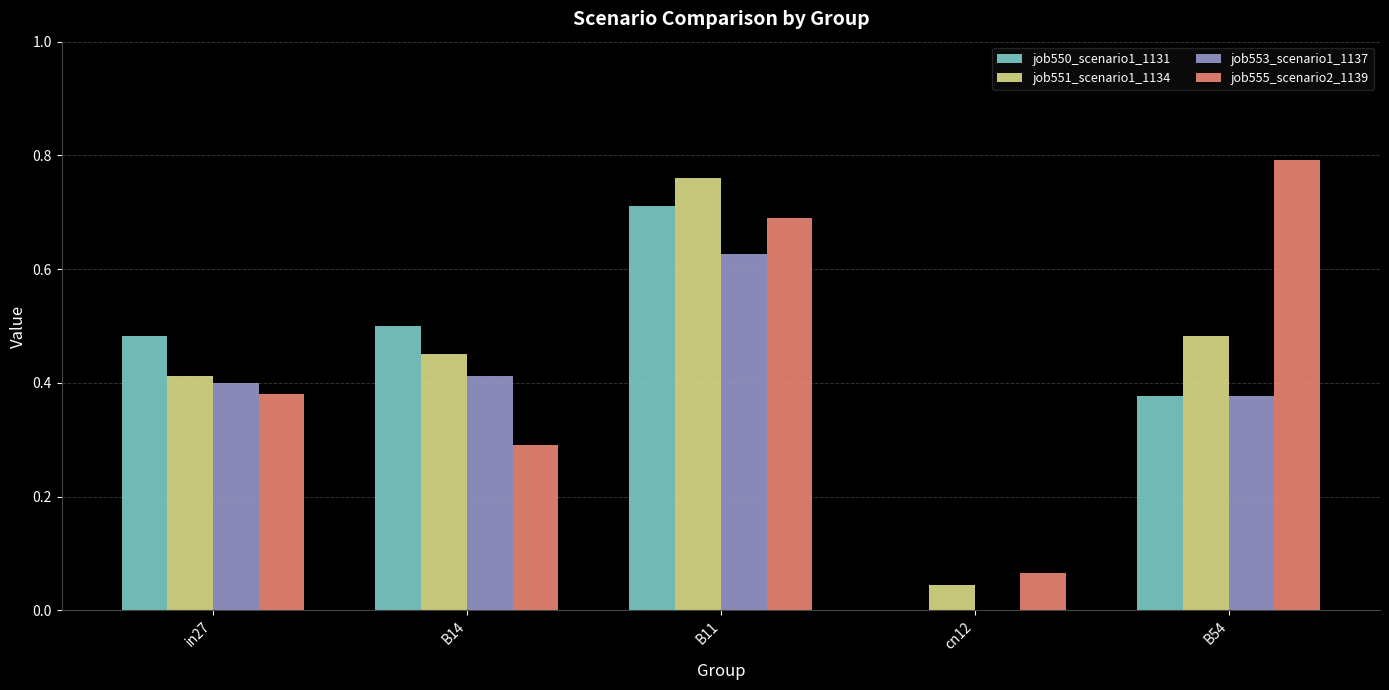

Between B11 and B54, which series saw the biggest shift?

job550_scenario1_1131